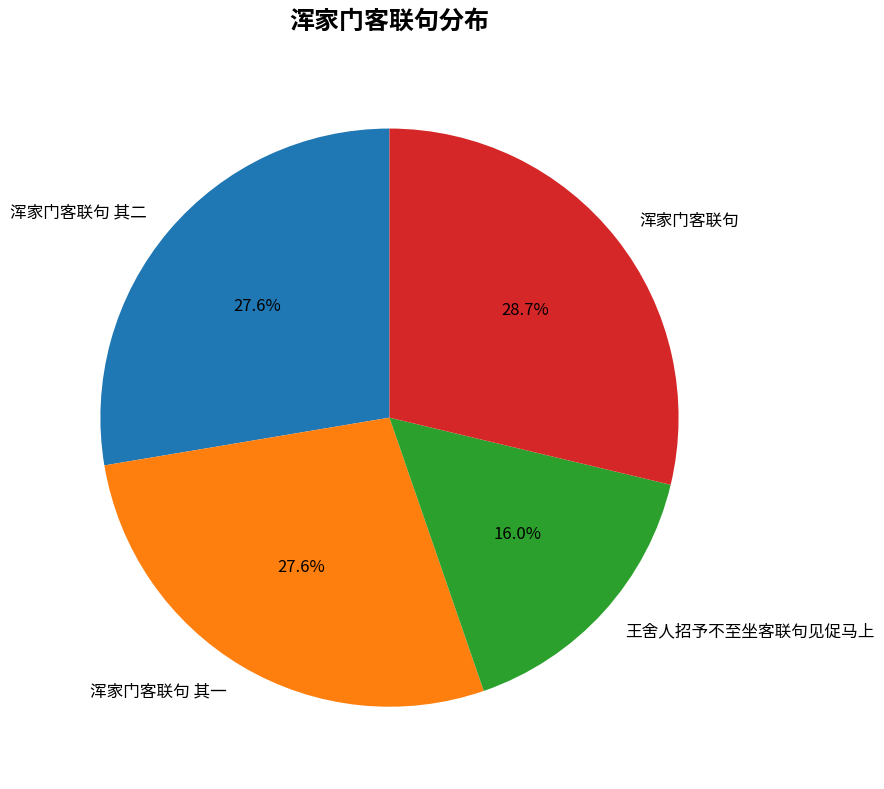

Is it true that 浑家门客联句 is 29% of the pie?

True